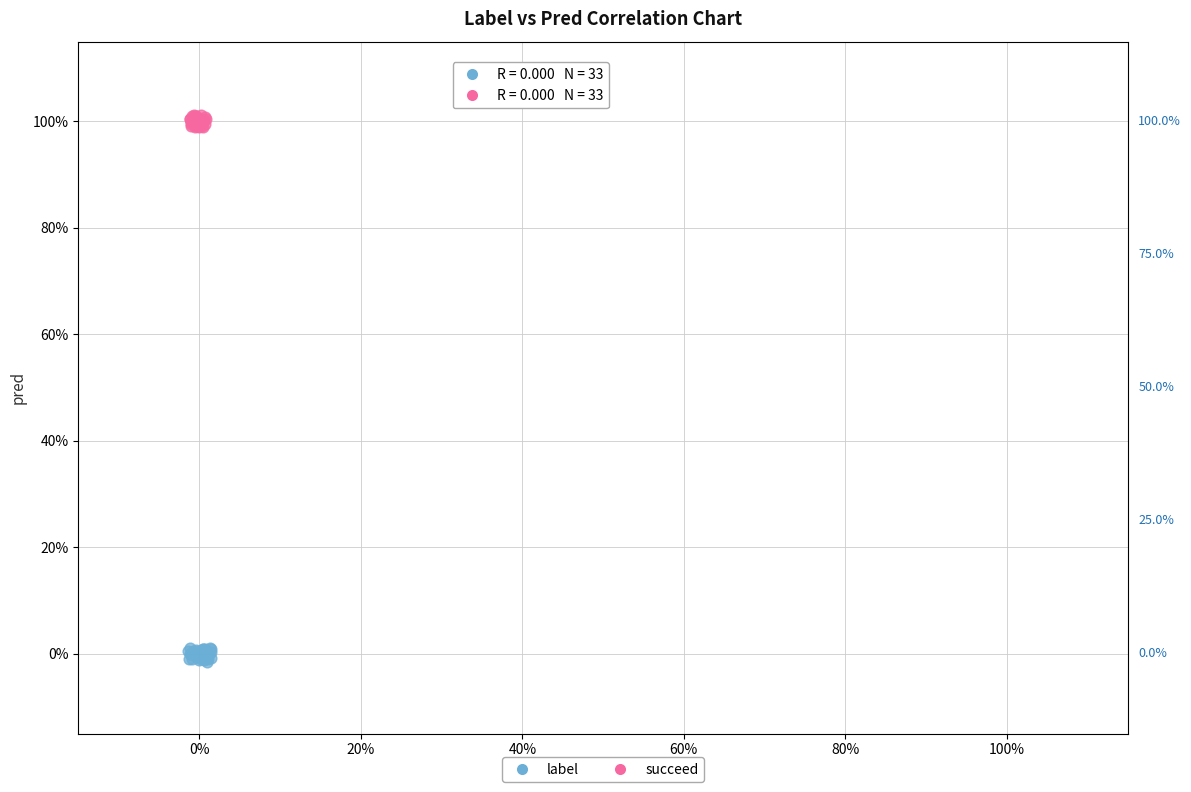

Which series reaches the minimum Y coordinate?

label